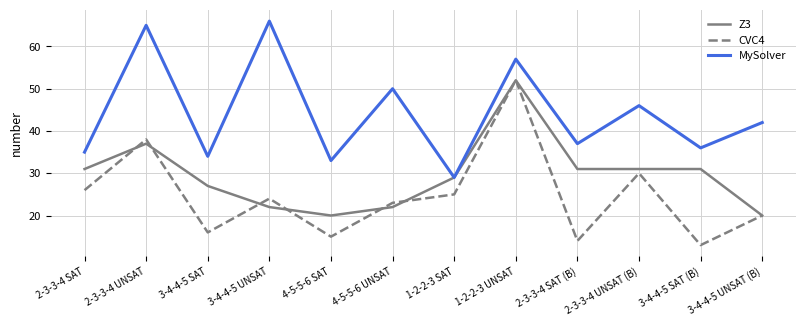

Rank the series at 3-4-4-5 SAT from highest to lowest value.

MySolver, Z3, CVC4